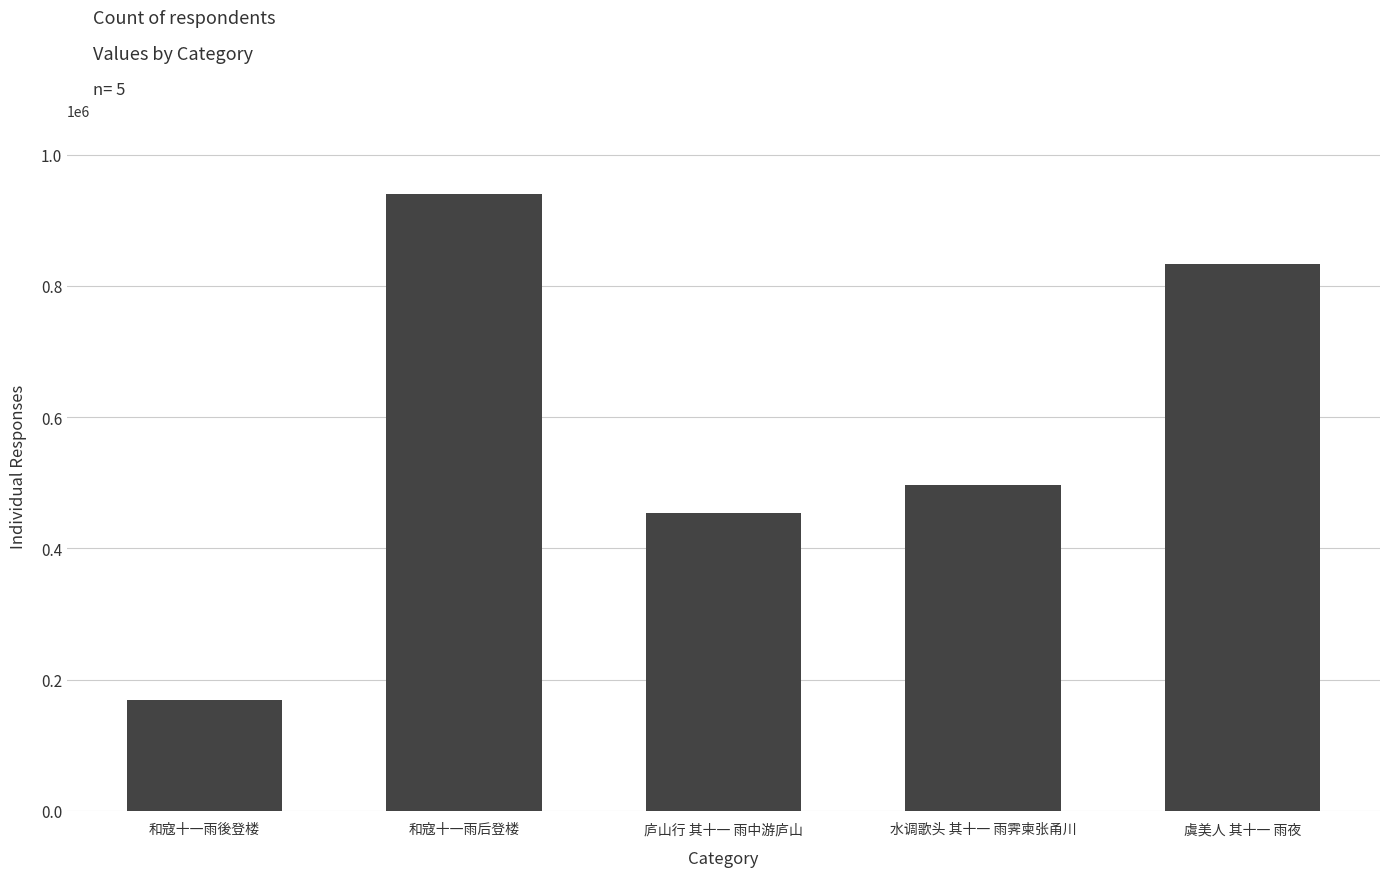

Where is the data nearest to the value 554686?

水调歌头 其十一 雨霁柬张甬川